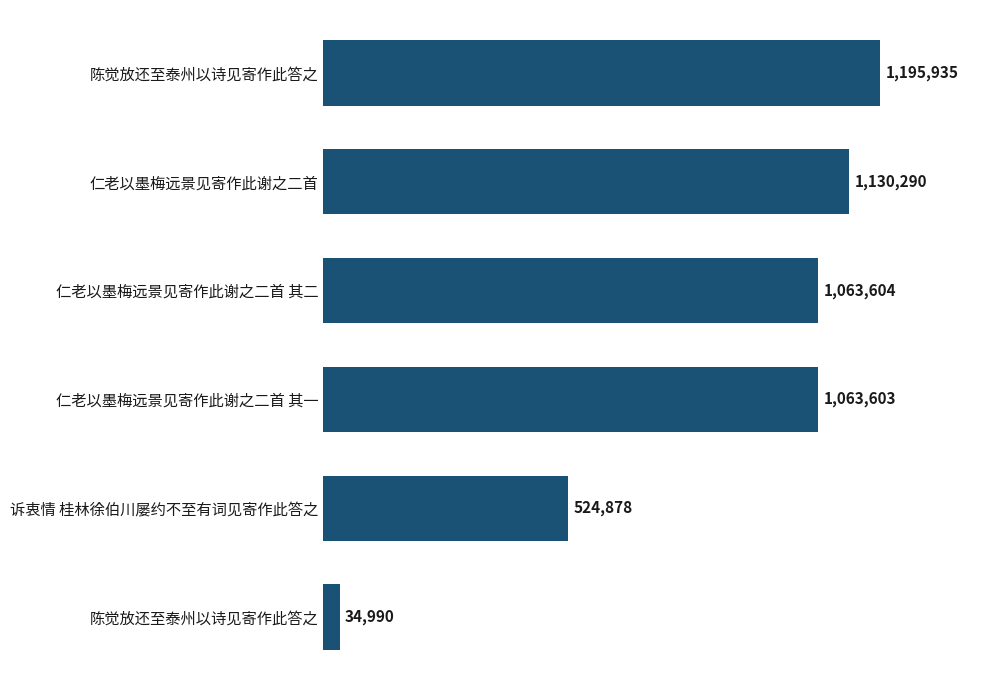

Are the bars horizontal?

Yes